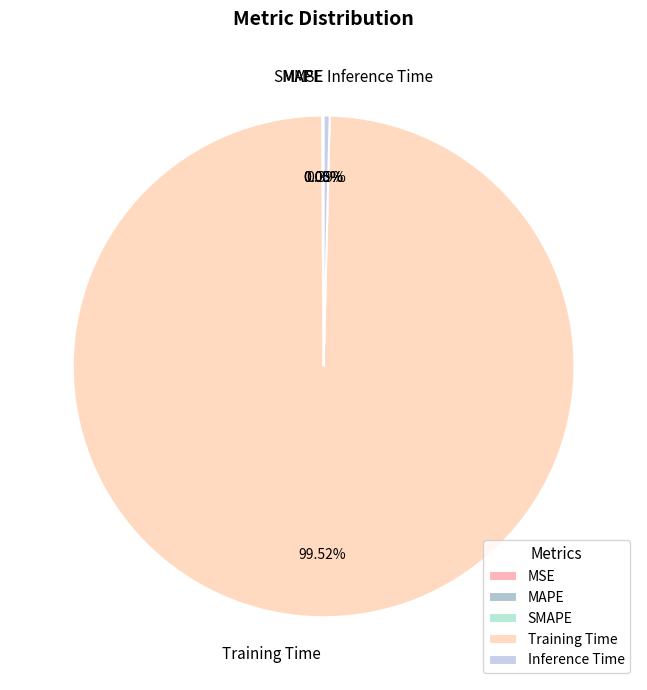

To the nearest percent, what is the average slice percentage?

20%